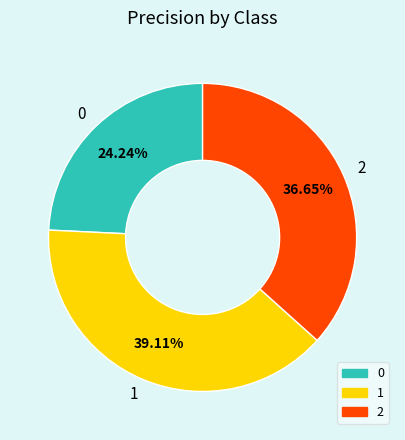

Is it true that 1 is 39% of the pie?

True